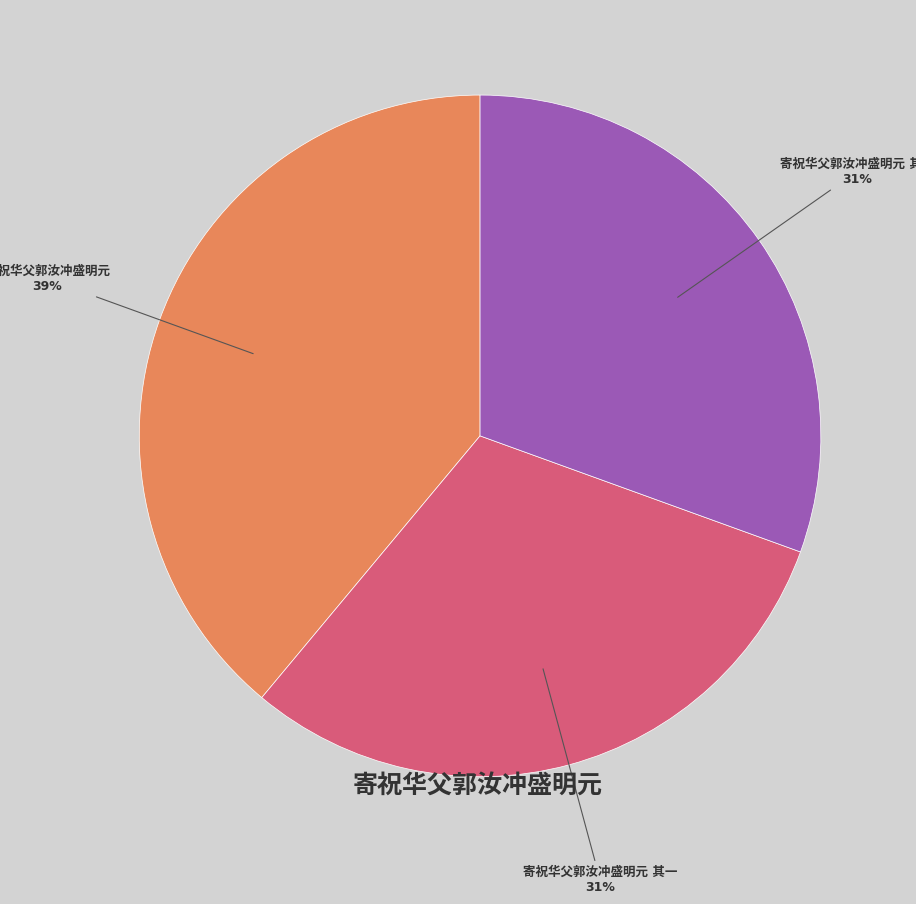

To the nearest percent, what is the average slice percentage?

33%